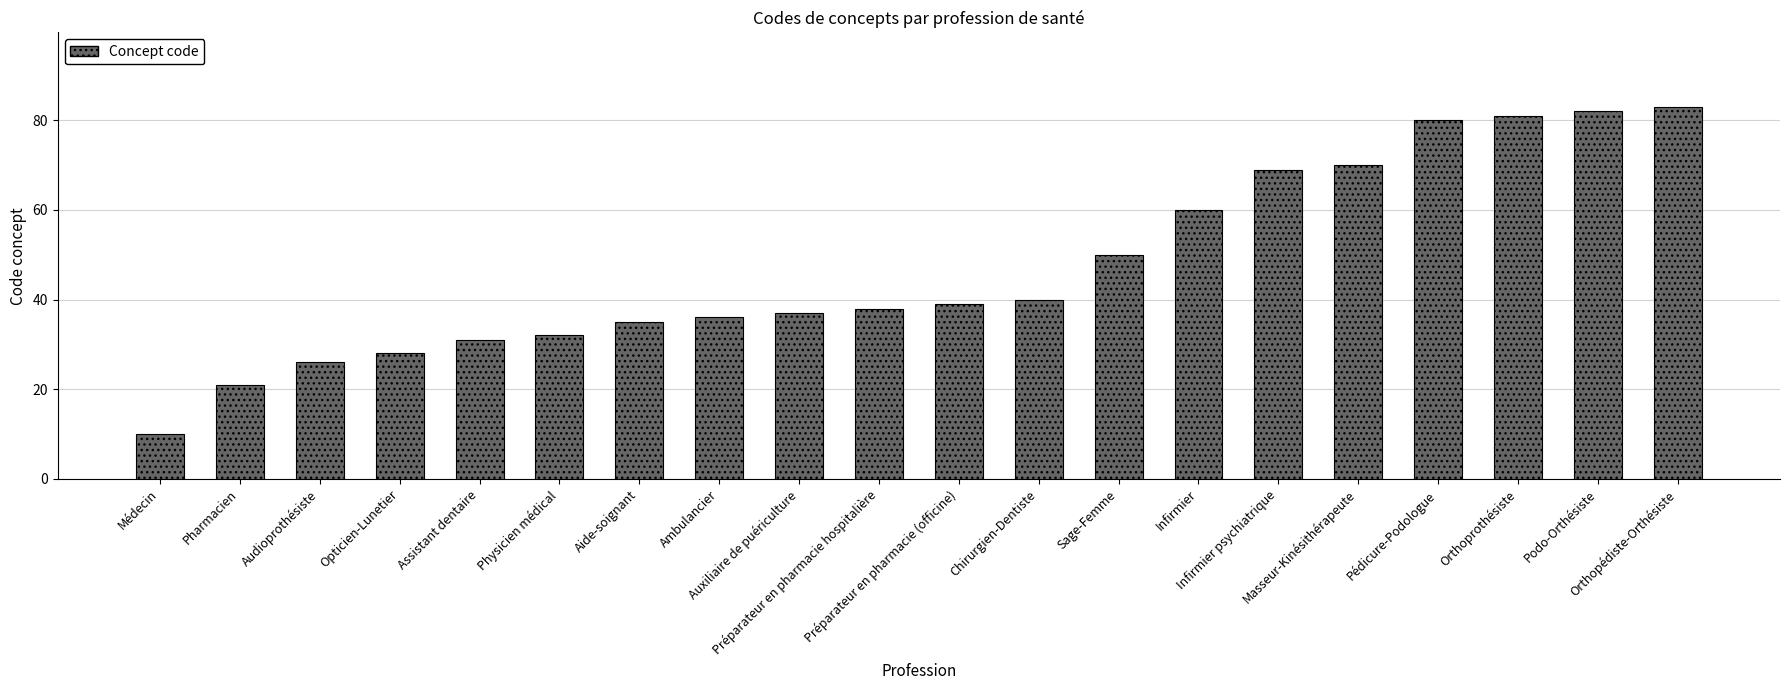

What is the value of the 16th bar from the left?

70